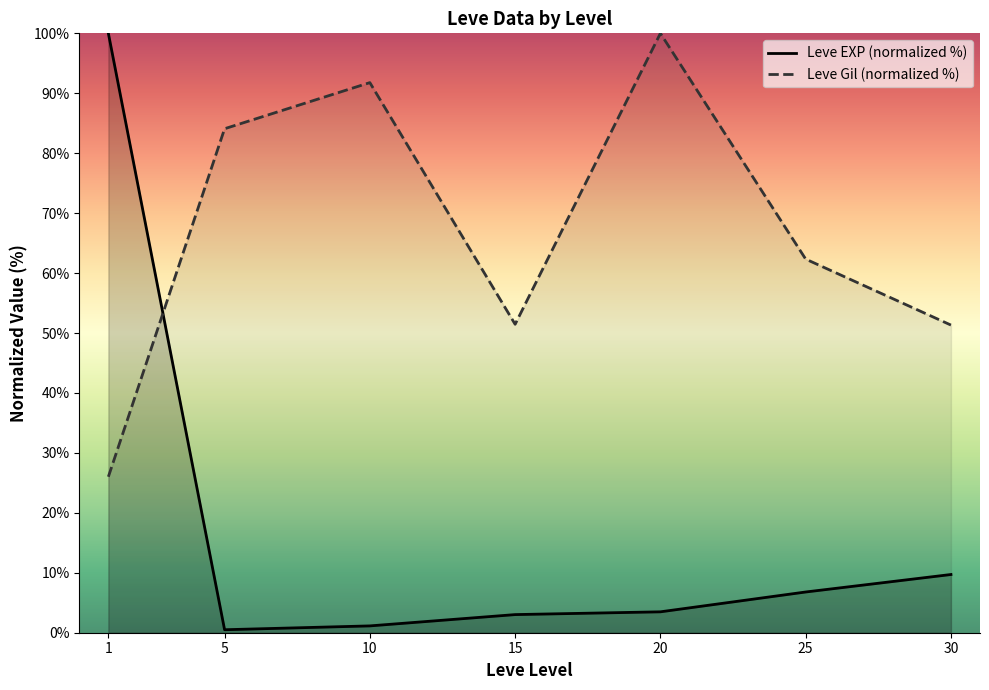

Which series has the largest total across all categories?

Leve Gil (normalized %)